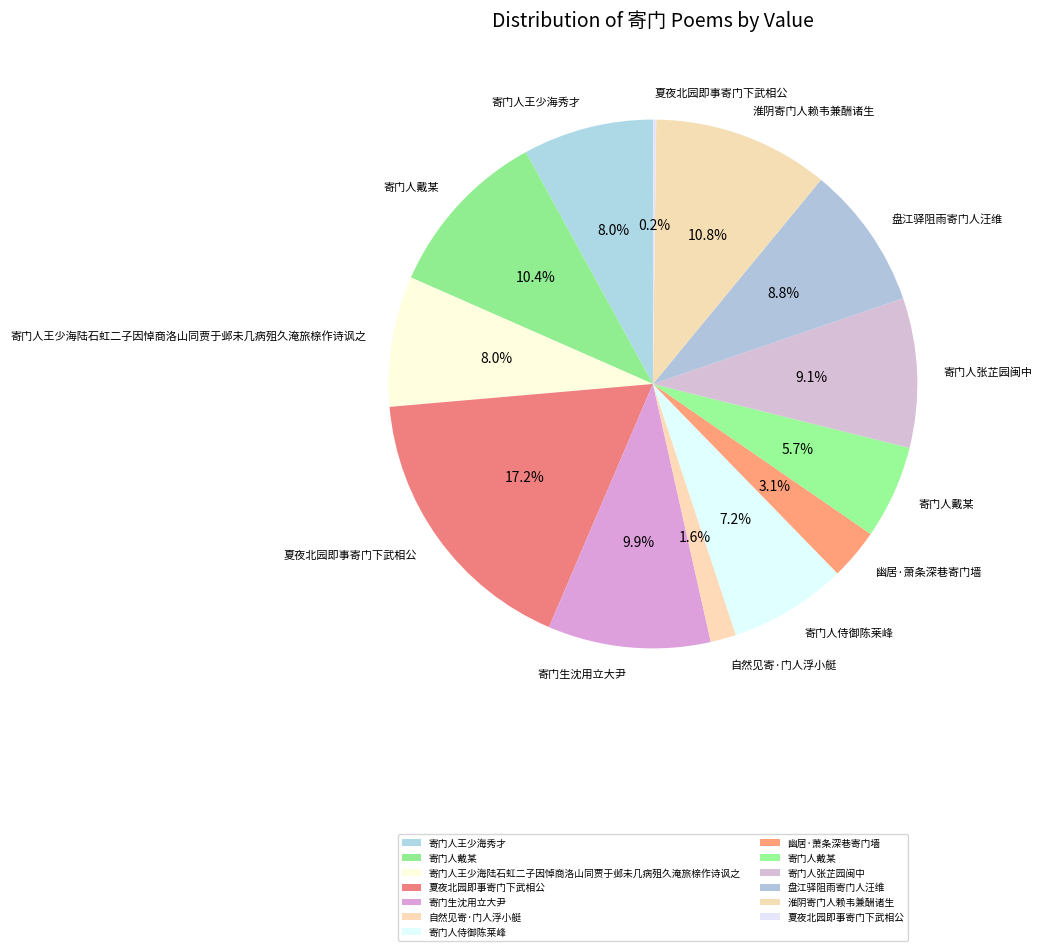

Count the number of slices in the pie.

13